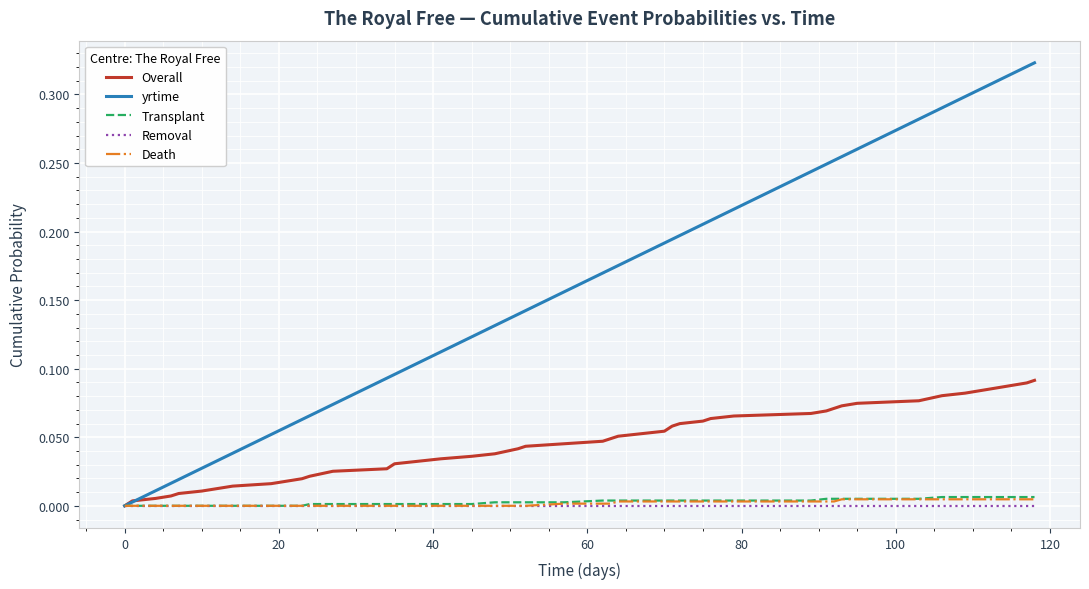

Which series has the widest spread of values?

yrtime